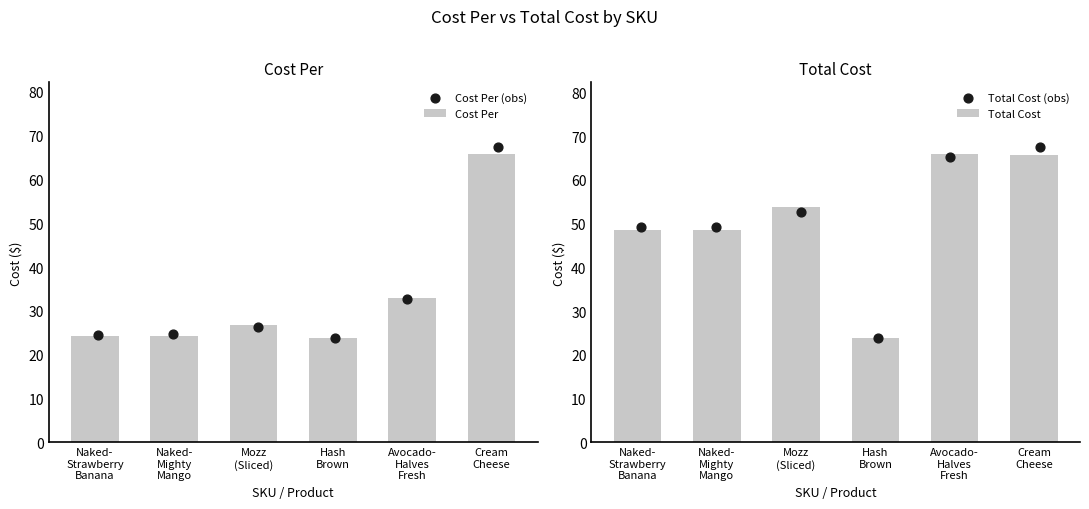

What is the difference between the maximum and second lowest values in the Cost Per series?

41.5